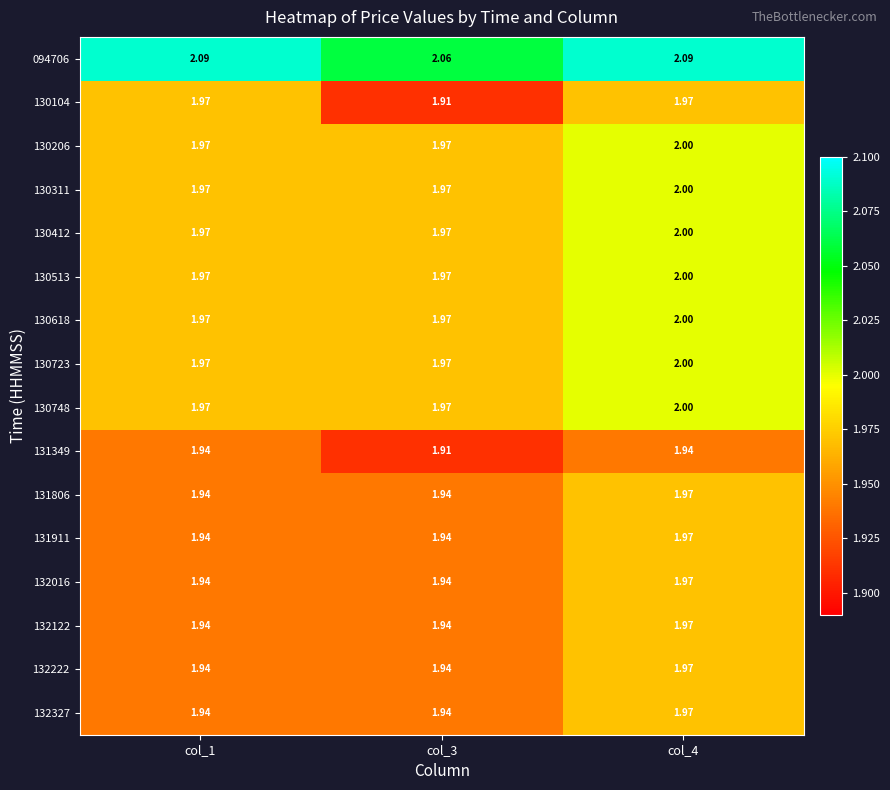

Is the value of 130104 at col_1 greater than the value of 131911 at col_3?

Yes